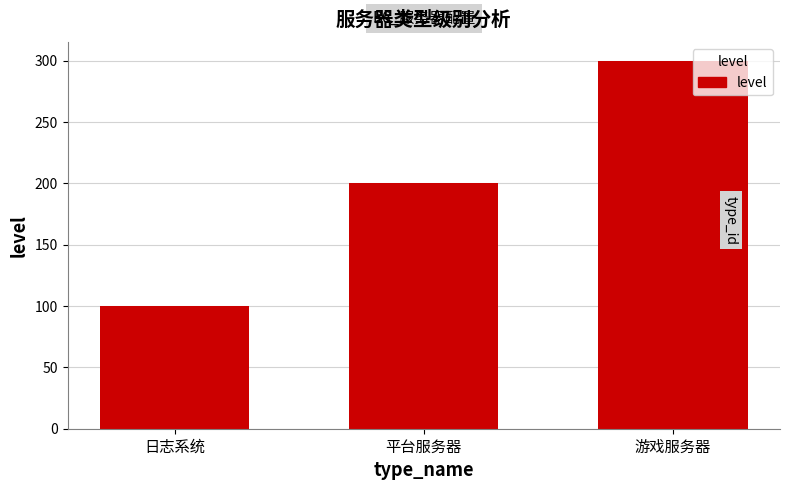

How many data points are less than 200?

1